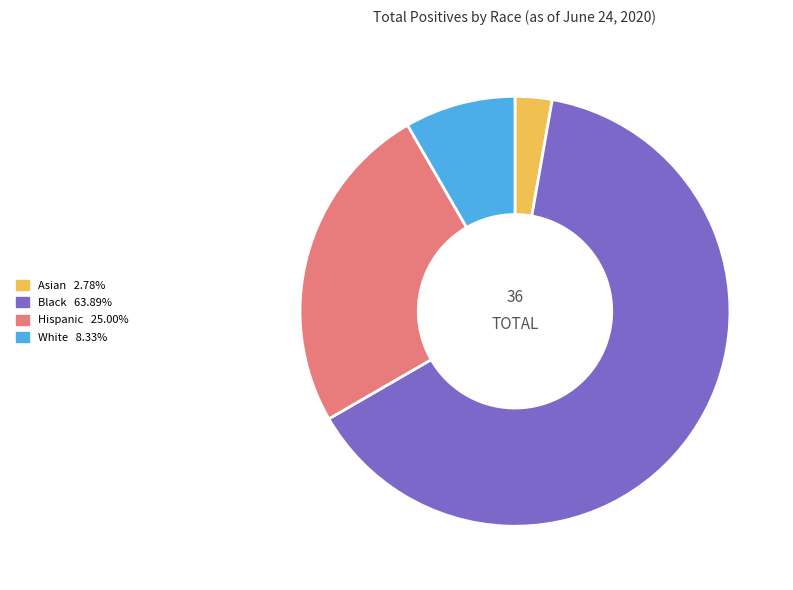

What is the ratio of the value at Hispanic to the value at Black?

0.4